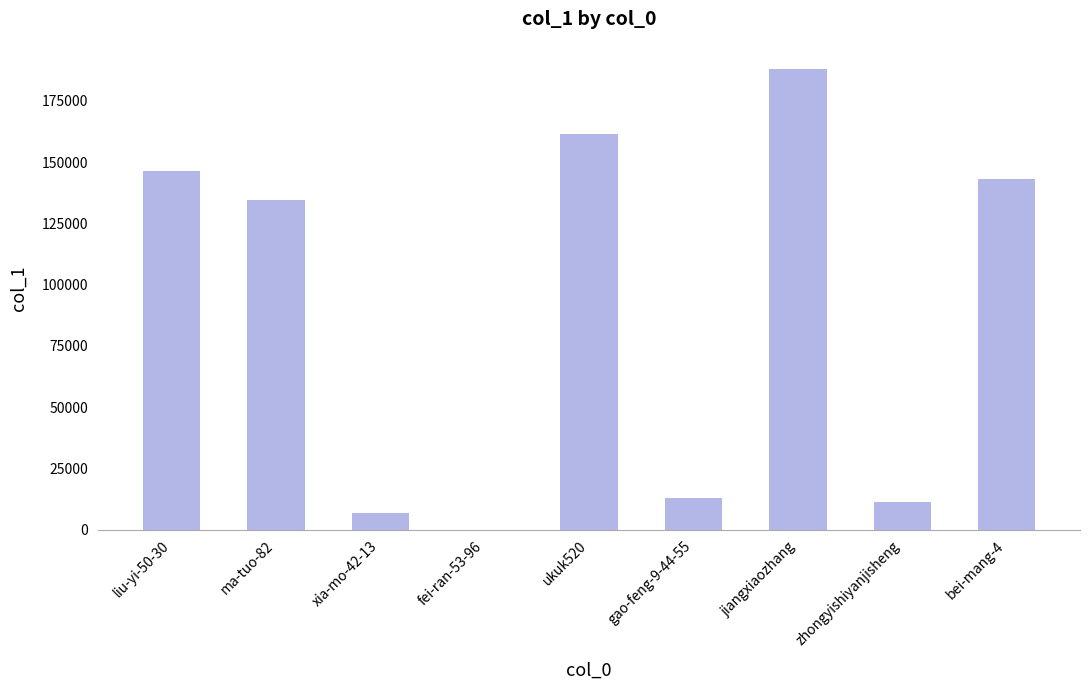

Is it true that the value at bei-mang-4 is 230904?

False